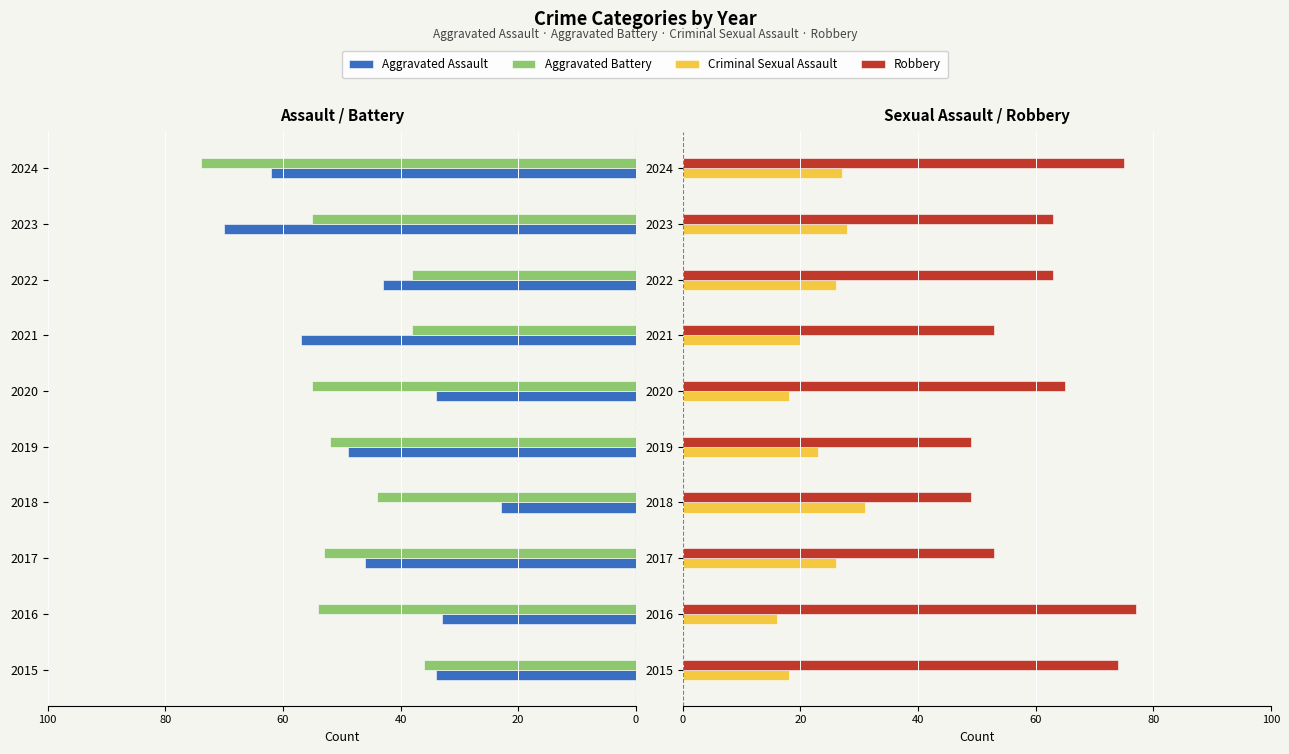

Does the chart contain stacked bars?

No